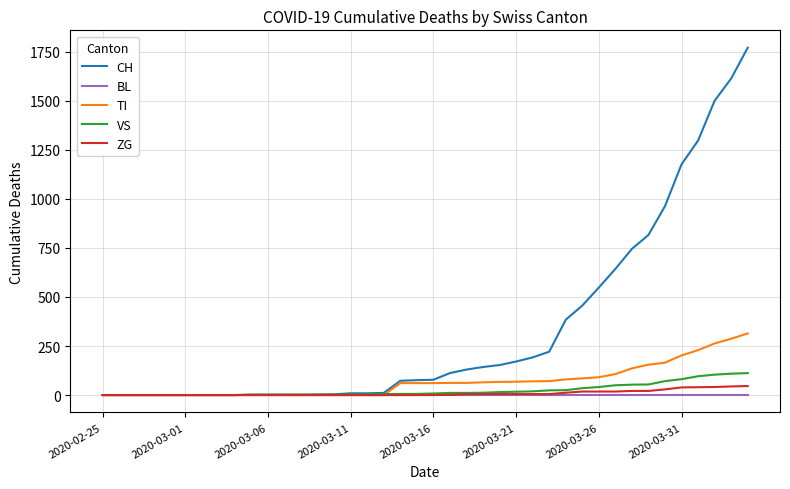

Which series has the widest spread of values?

CH